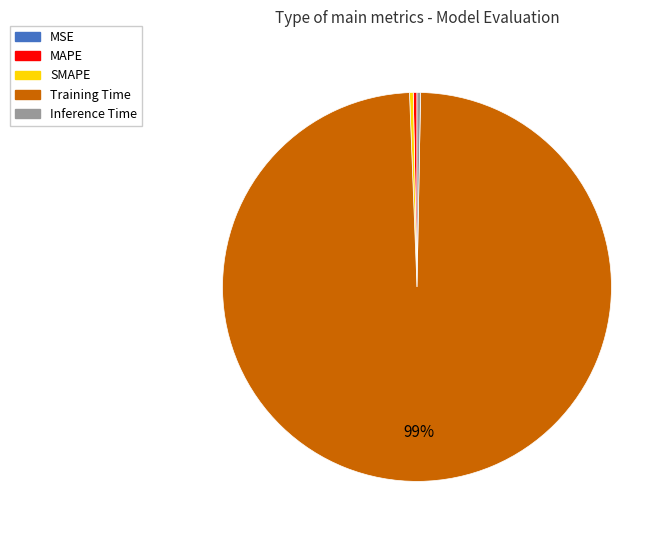

The Training Time slice represents 99% of the pie. True or false?

True